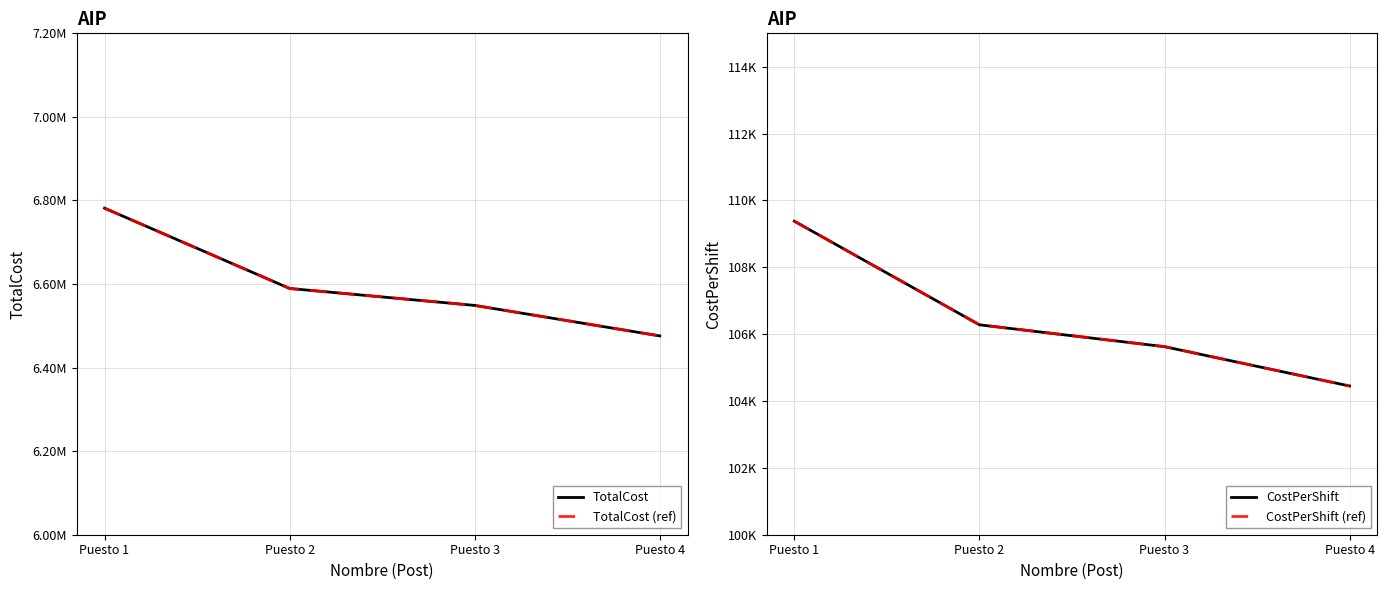

Which category has the lowest value in the TotalCost series?

Puesto 4